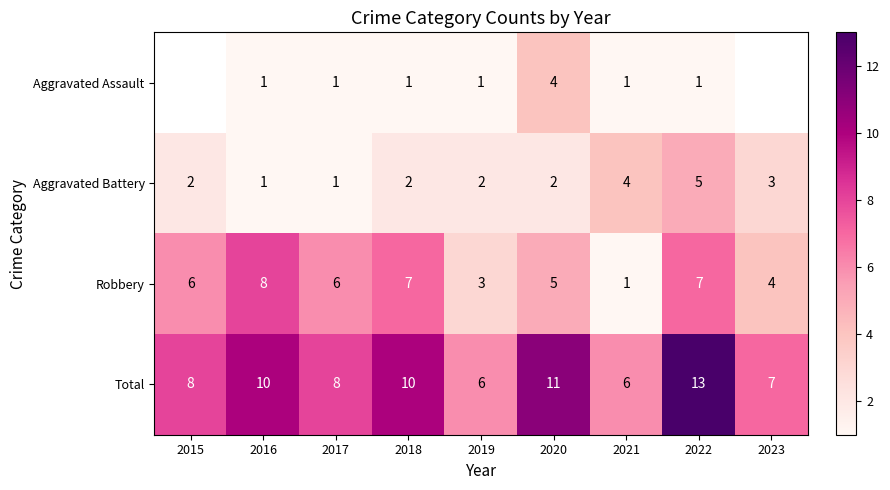

Is the value of Robbery at 2020 greater than the value of Total at 2019?

No